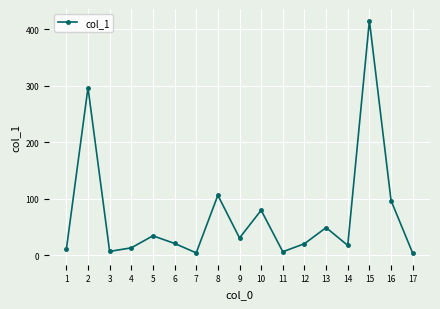

What is the maximum value shown in the chart?

415.1